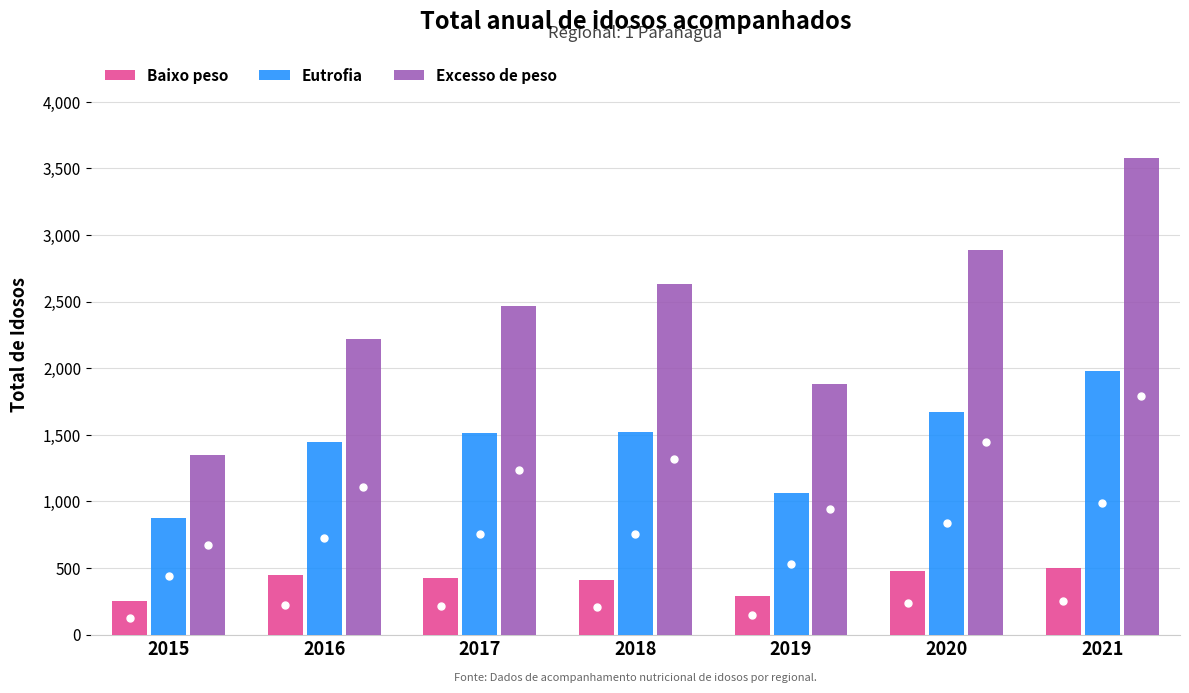

At which category is the sum across all series the highest?

2021